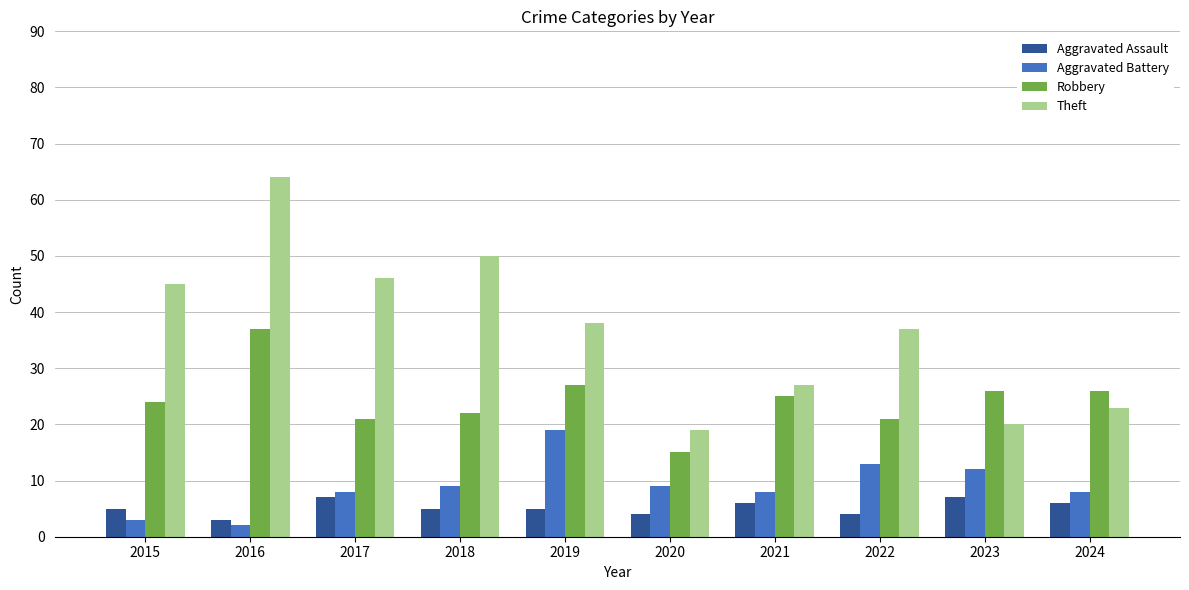

True or false: Theft has a value of 46 at 2017.

True